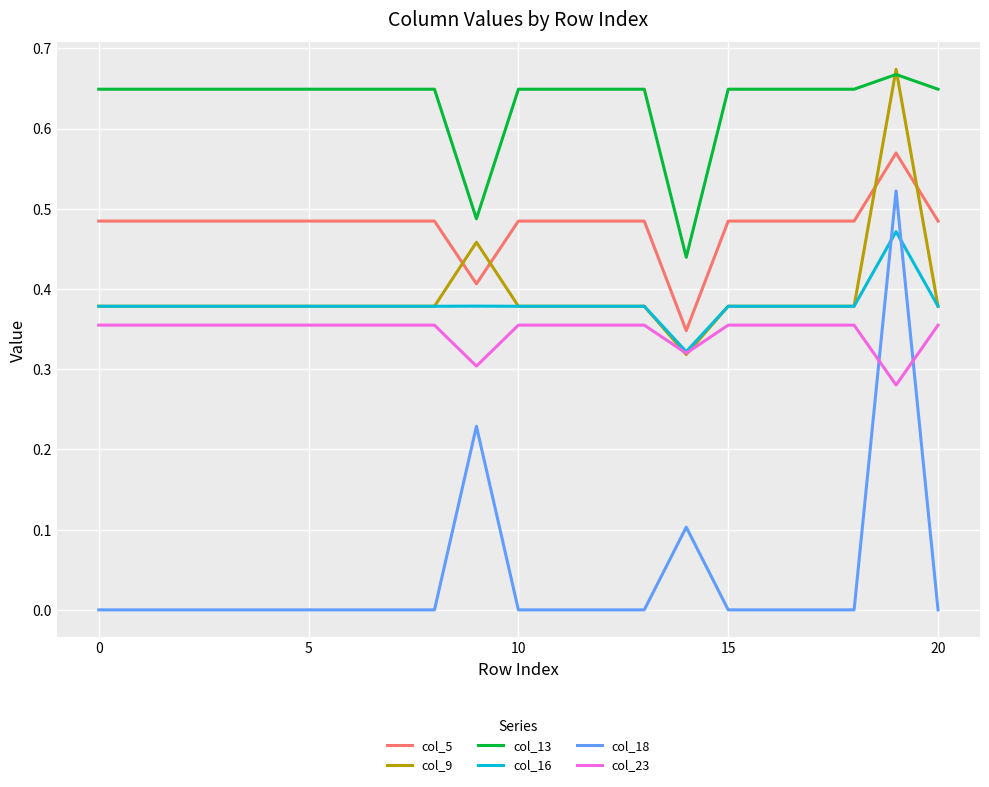

Which series has the largest total across all categories?

col_13